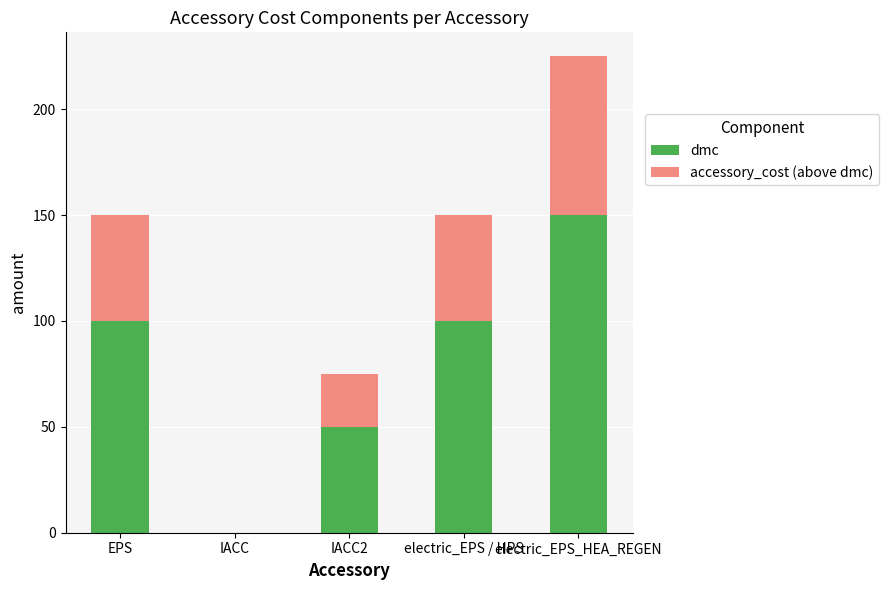

What is the sum of all dmc values?

400